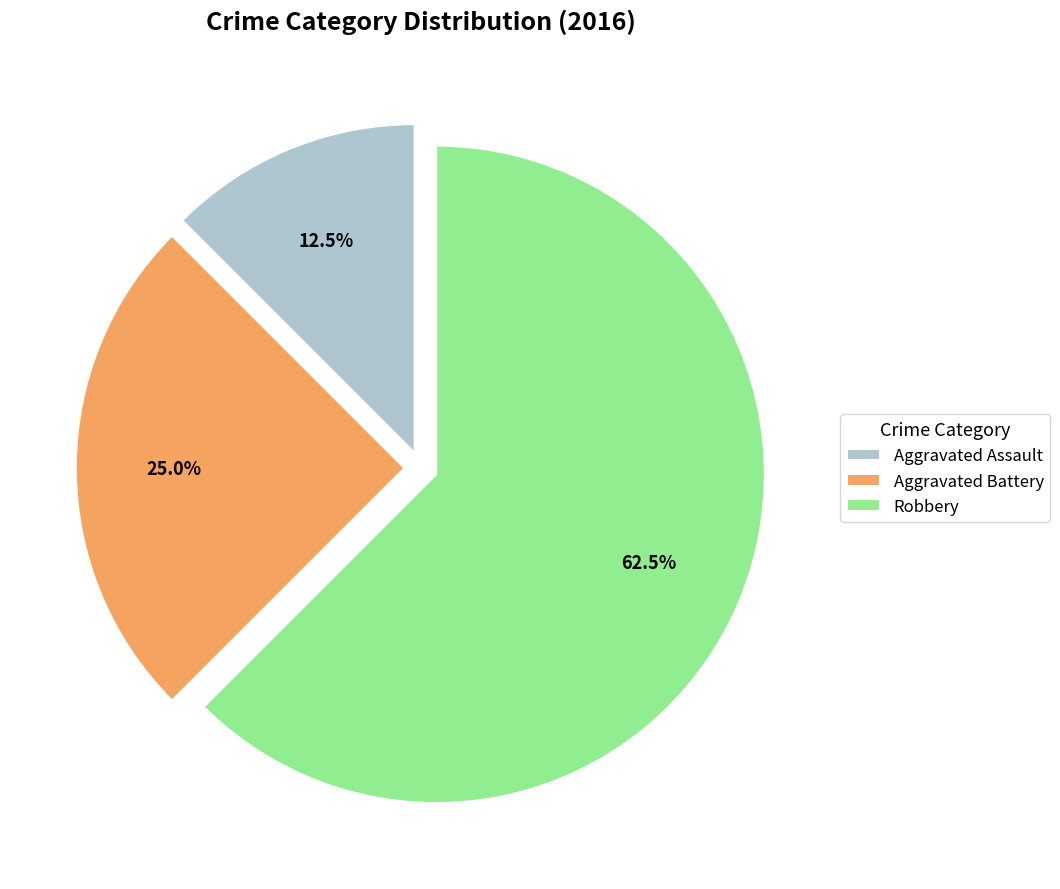

How many segments does this pie chart have?

3